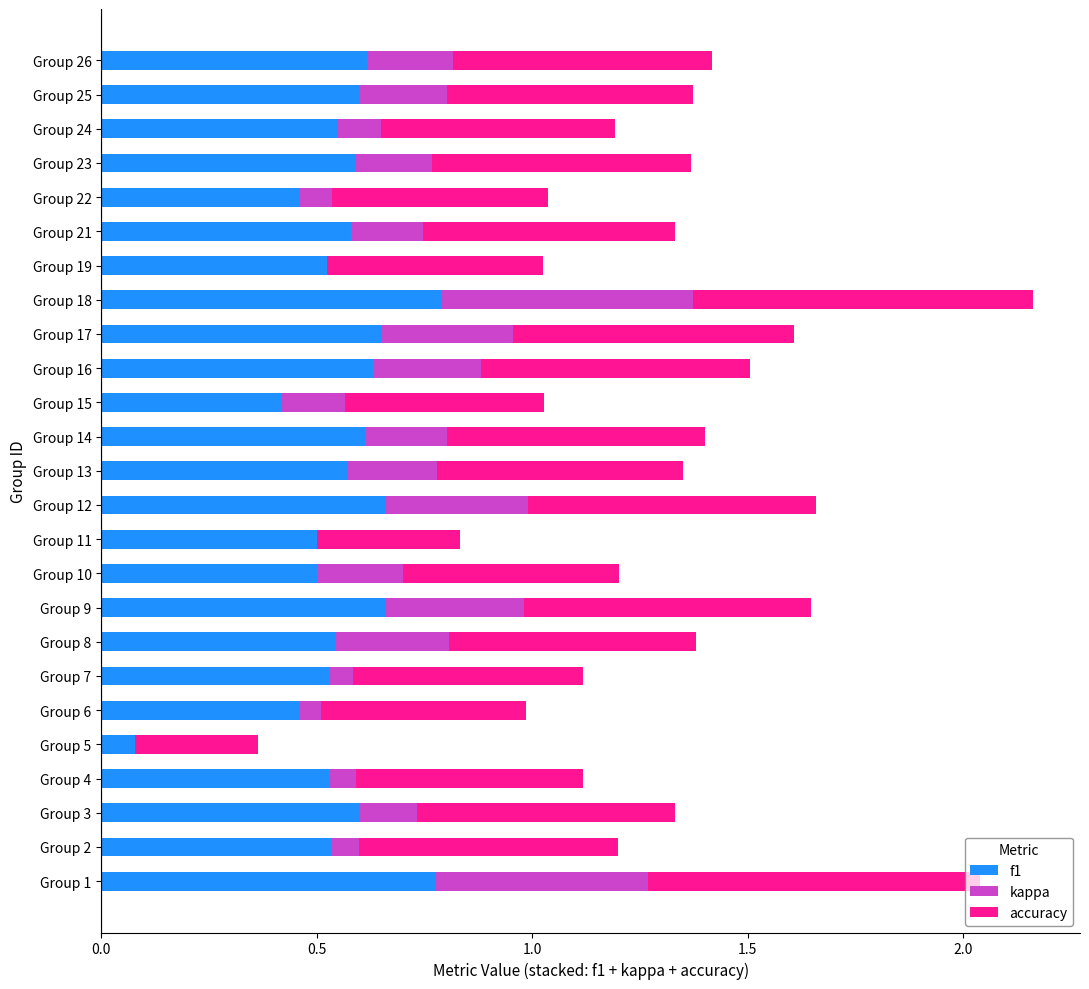

What is the highest value of the kappa series?

0.6